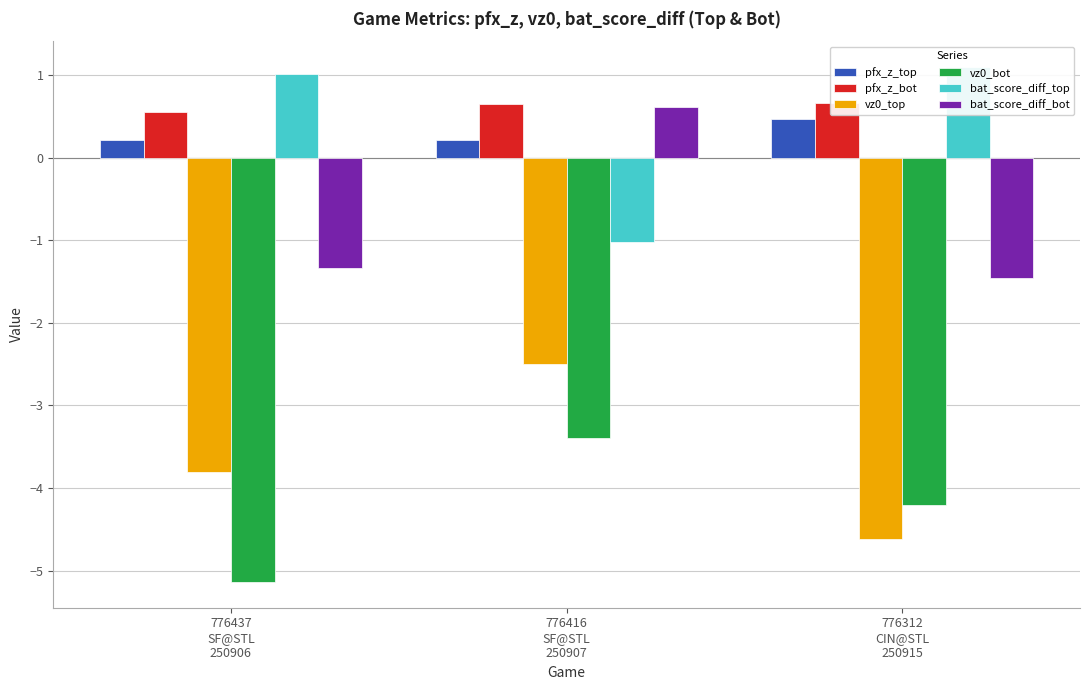

What is the sum of all pfx_z_bot values?

1.9